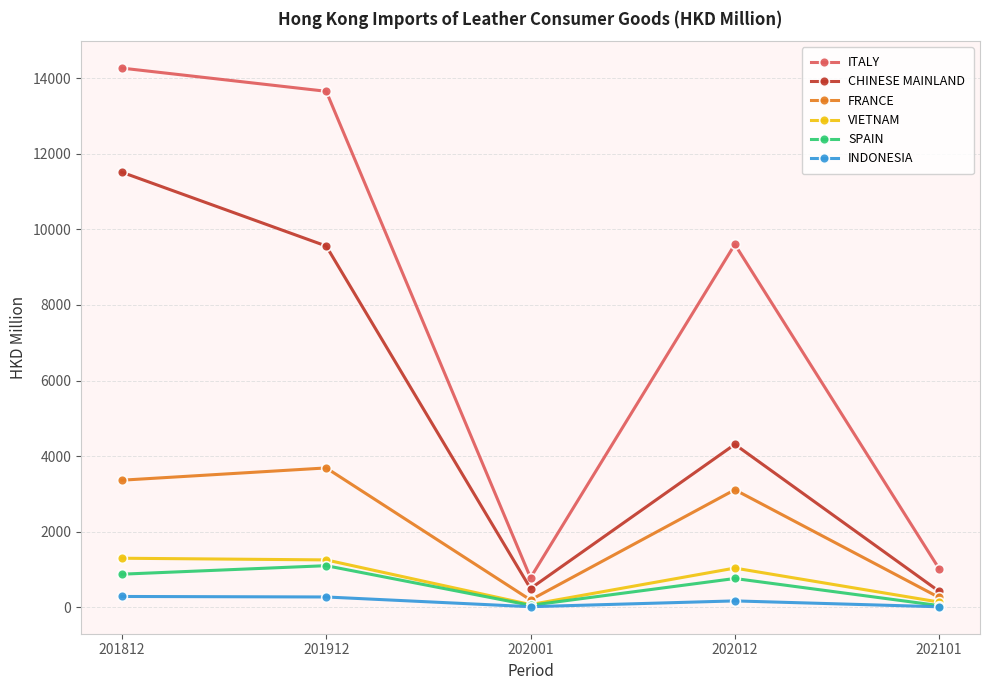

Which series changed the most between 201812 and 201912?

CHINESE MAINLAND